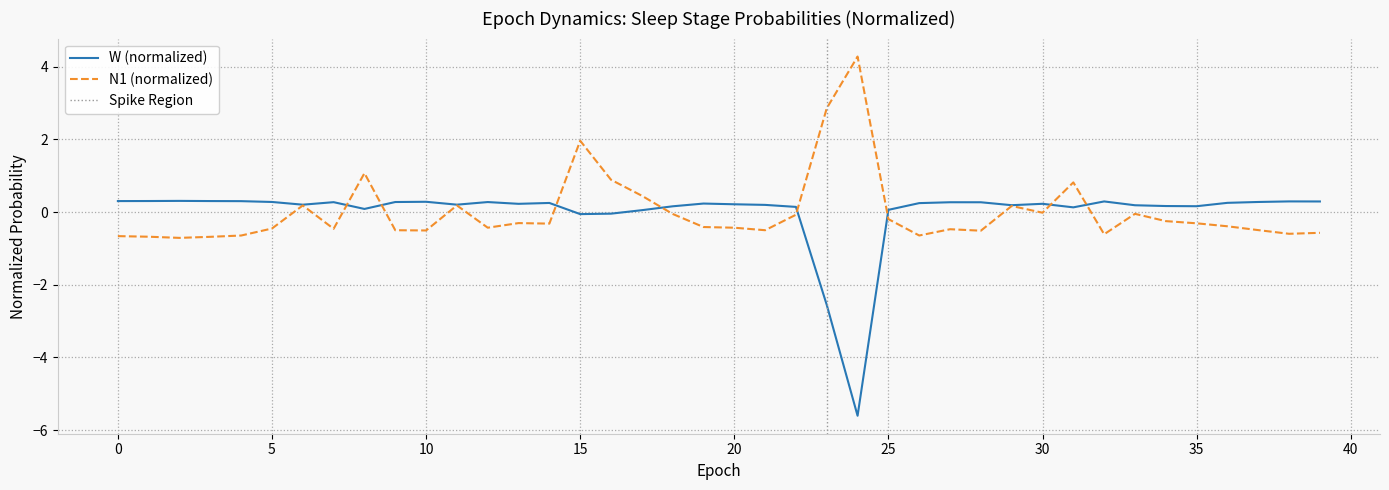

The value of N1 (normalized) at 35 is -0.3. True or false?

True